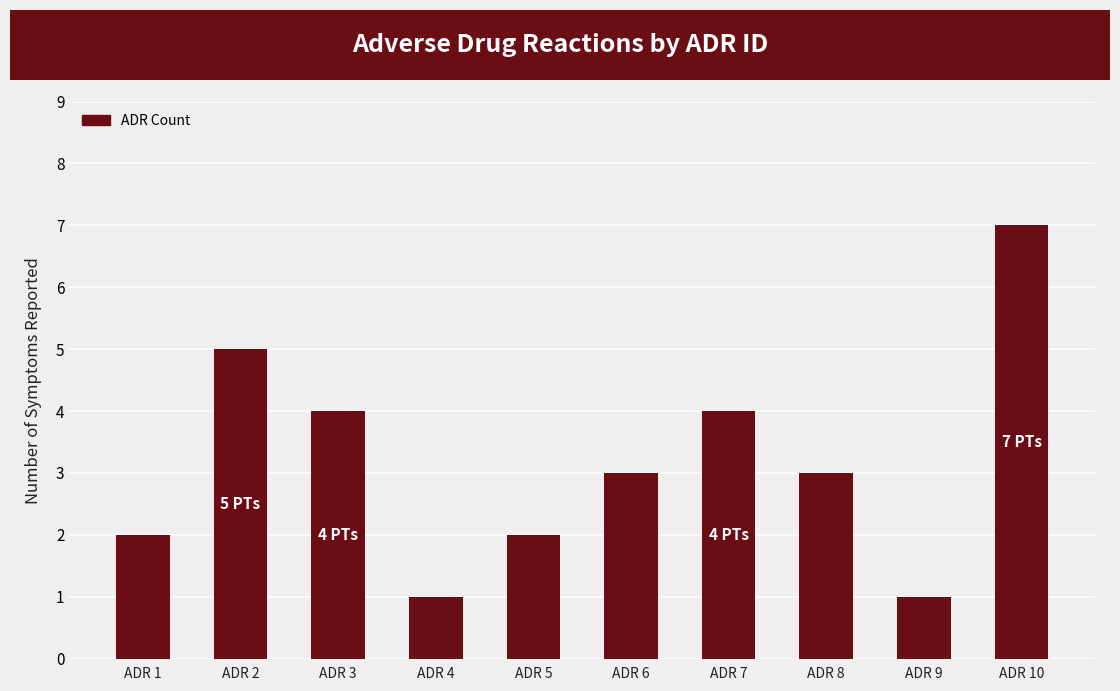

Count the number of categories in the chart.

10